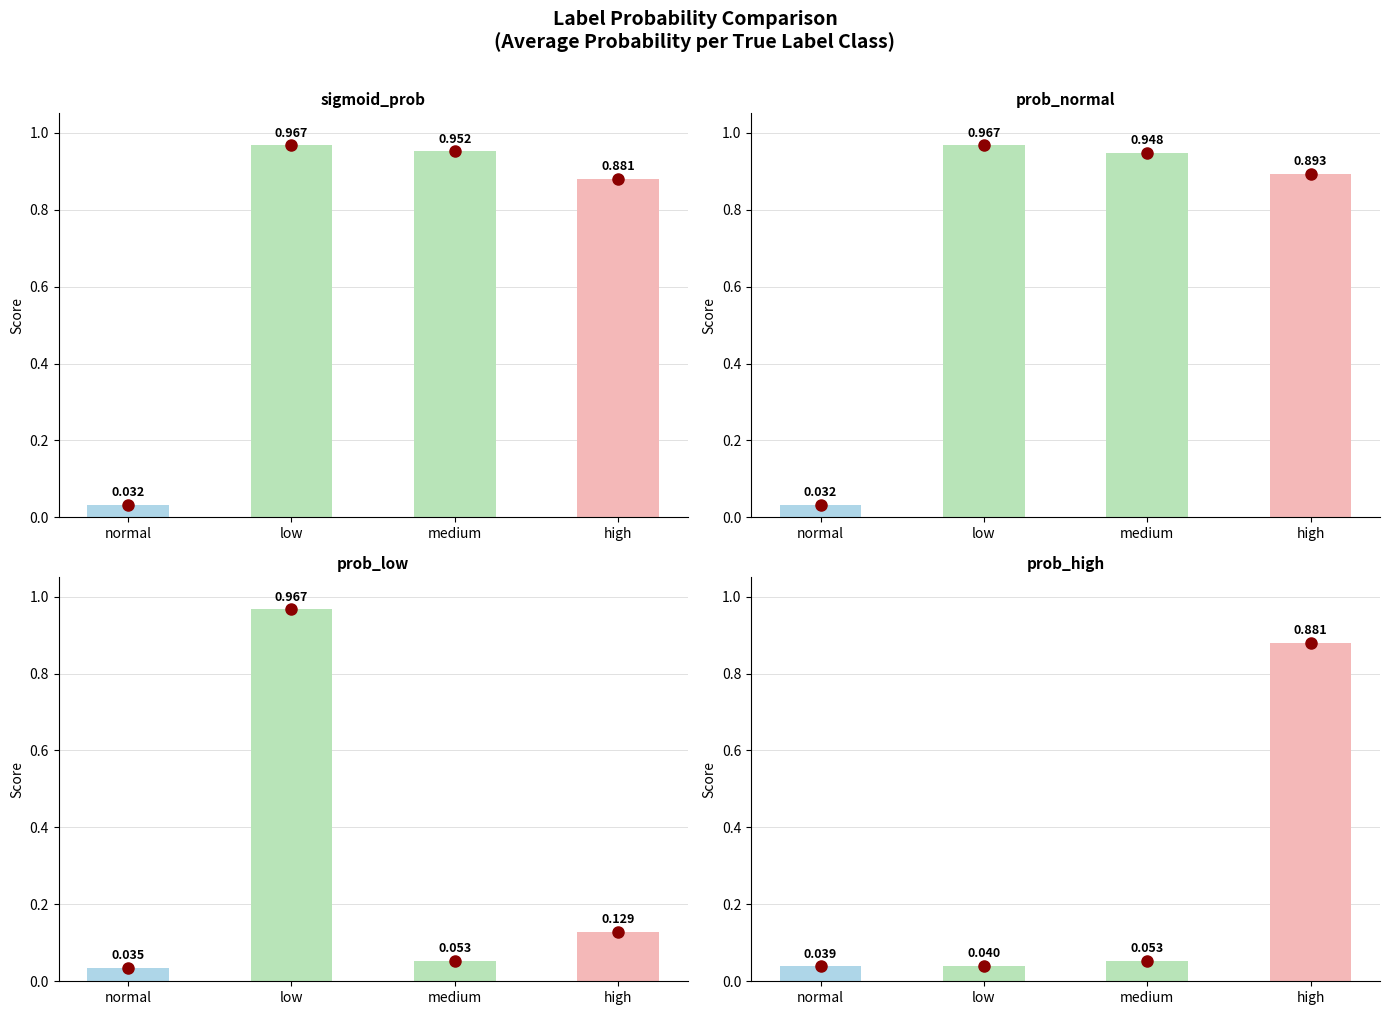

True or false: sigmoid_prob has a value of 1.0 at medium.

True